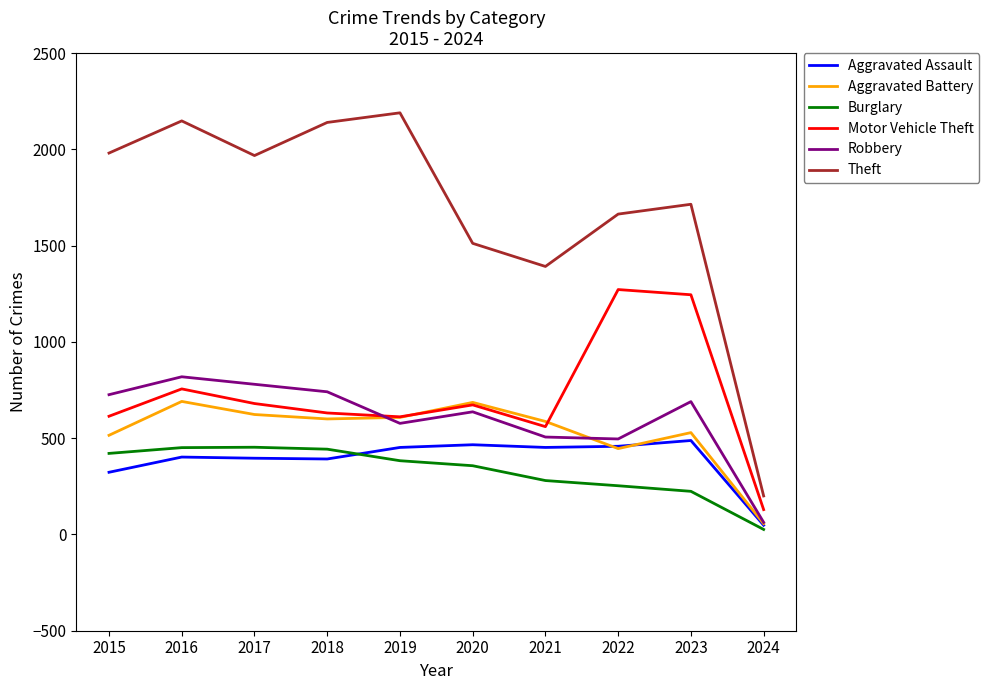

What is the minimum value shown in the chart?

26